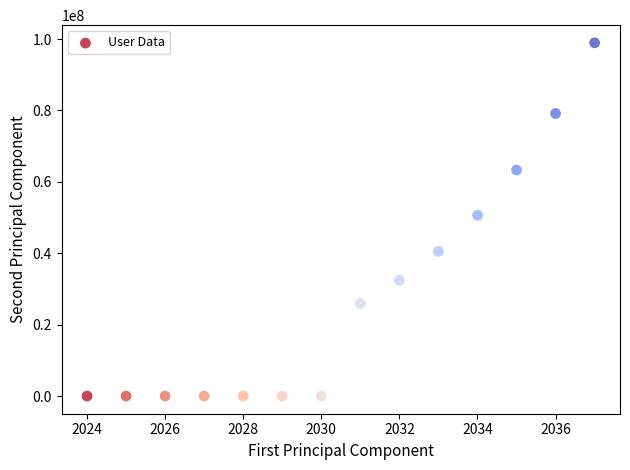

What Y value in the scatter plot is closest to 49478023?

50665495.8